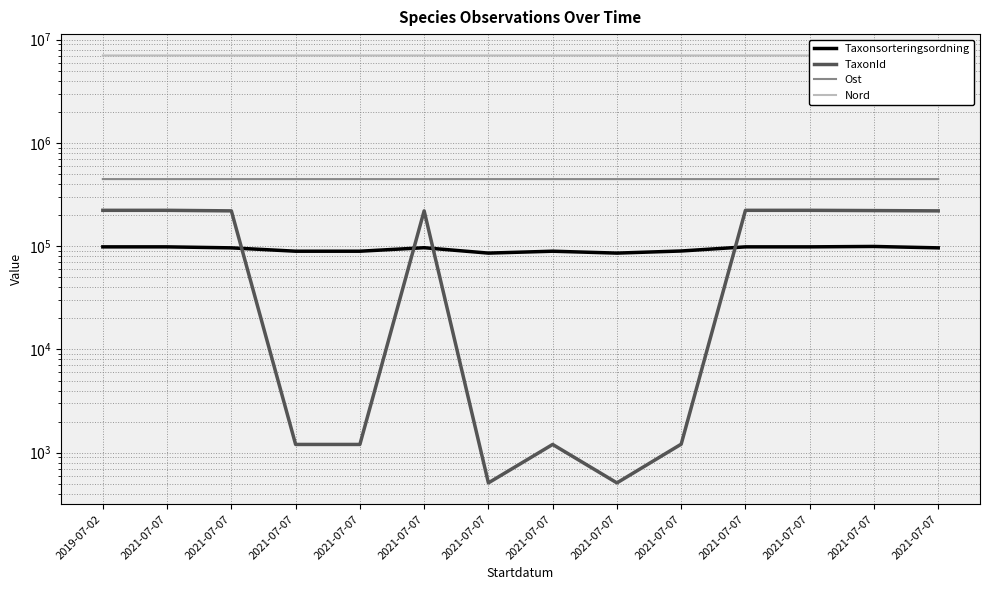

Between 2021-07-07 and 2021-07-07, which is larger?

2021-07-07